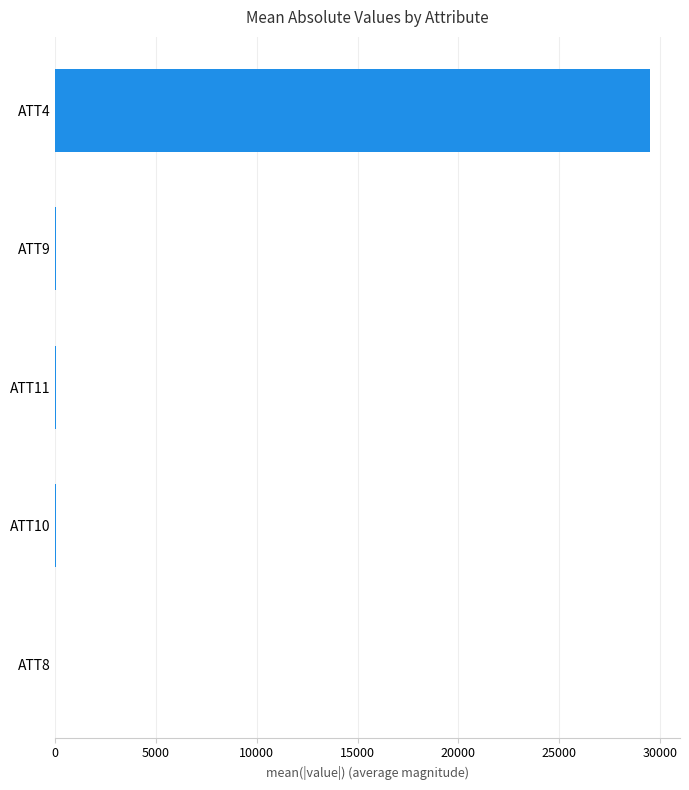

At which label is the value closest to 14752?

ATT9